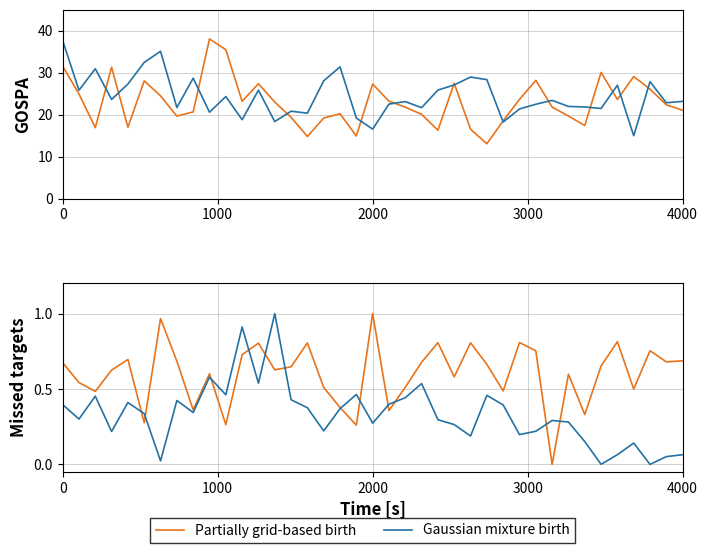

What is the total value across all series at 8?

0.7